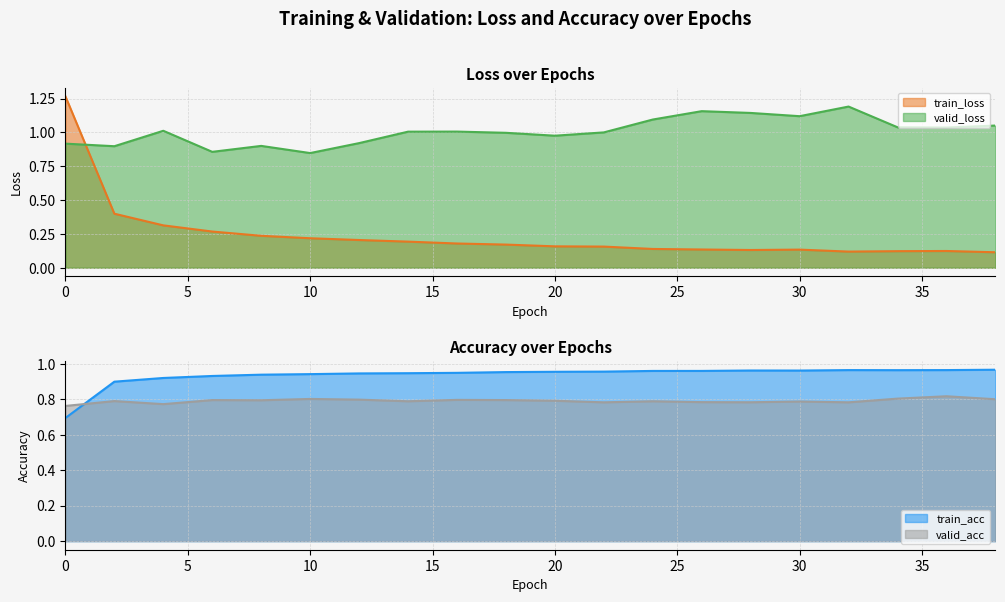

True or false: valid_acc and train_acc cross at least once.

True